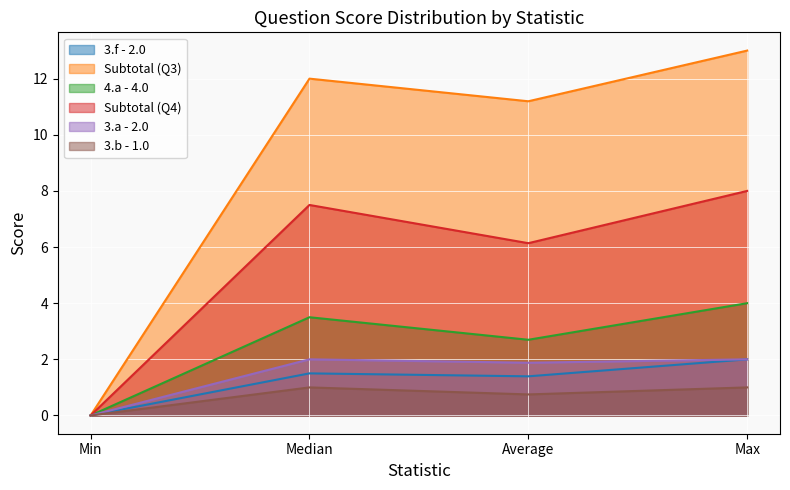

What is the difference between the maximum and minimum values in the 3.b - 1.0 series?

1.0